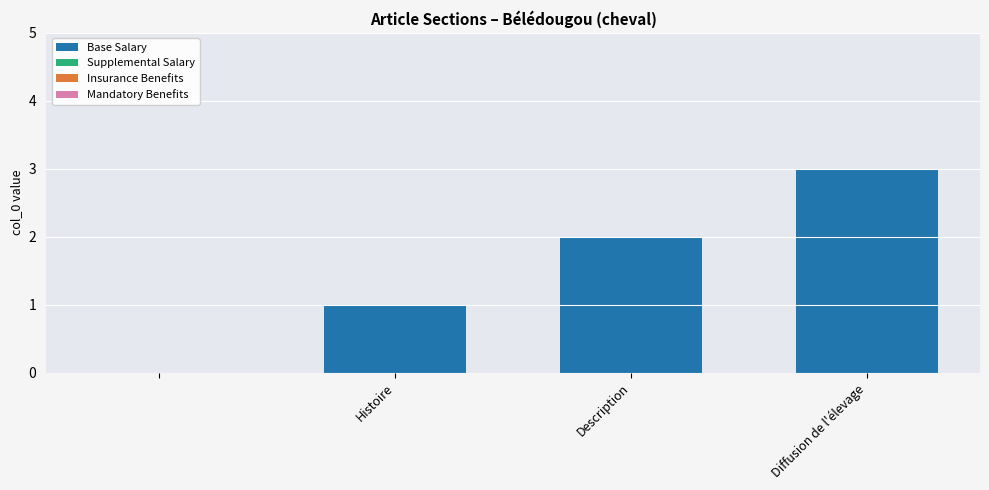

What is the maximum value shown in the chart?

3